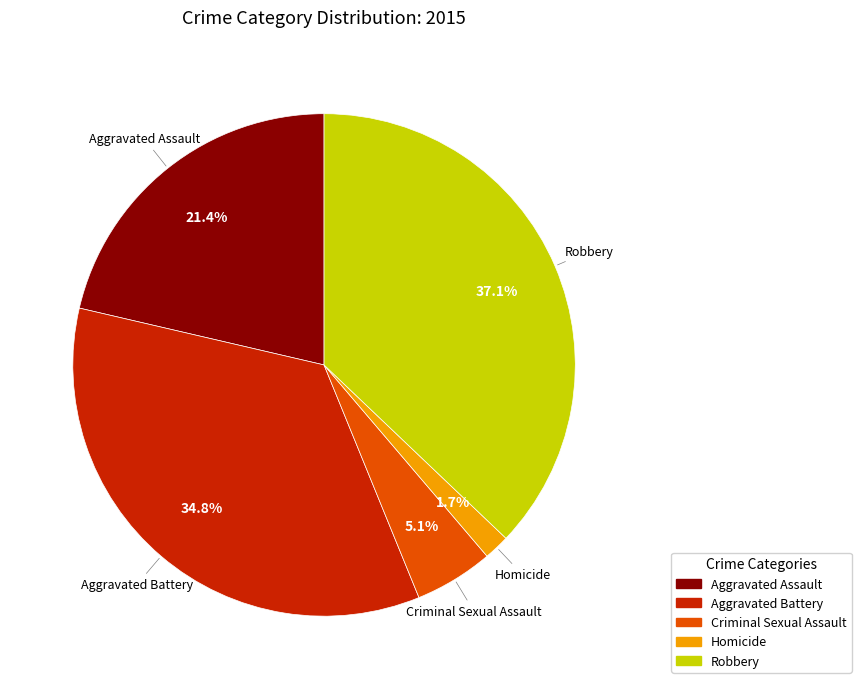

To the nearest percent, what is the combined percentage of Homicide and Criminal Sexual Assault?

7%